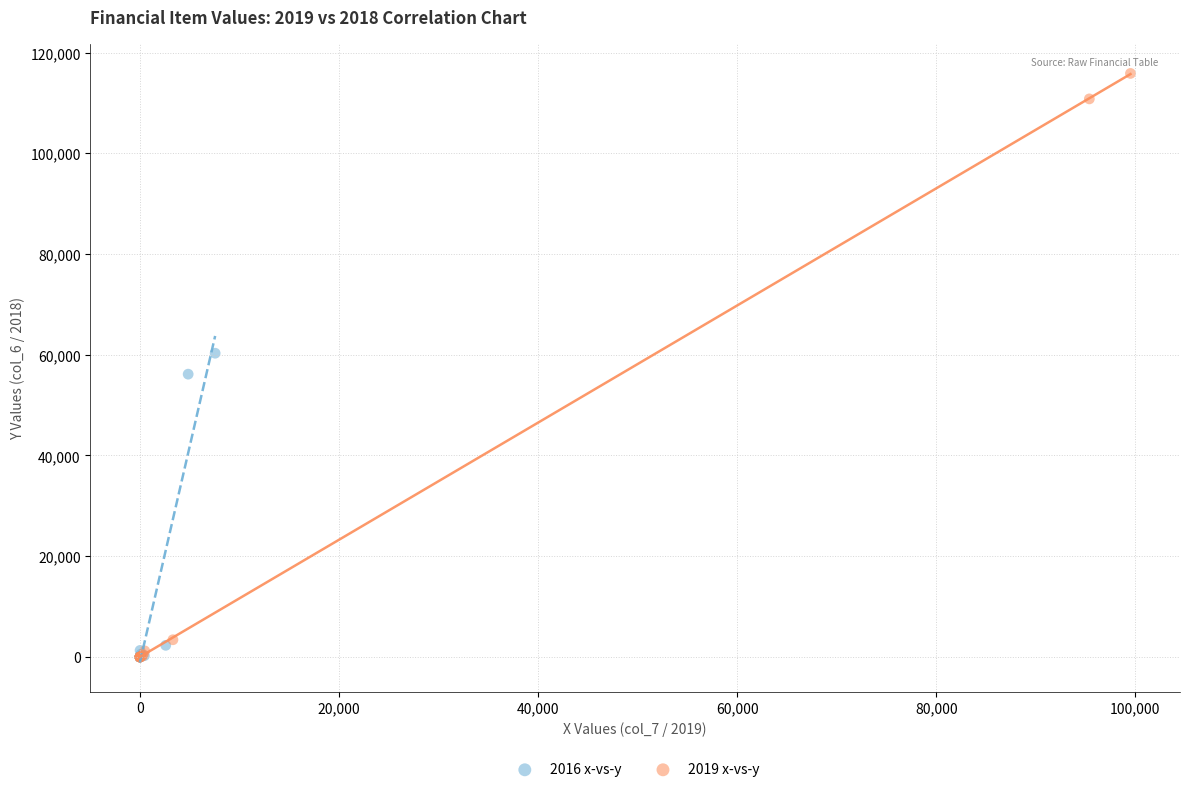

What are all the series names shown in the legend?

2016 x-vs-y, 2019 x-vs-y